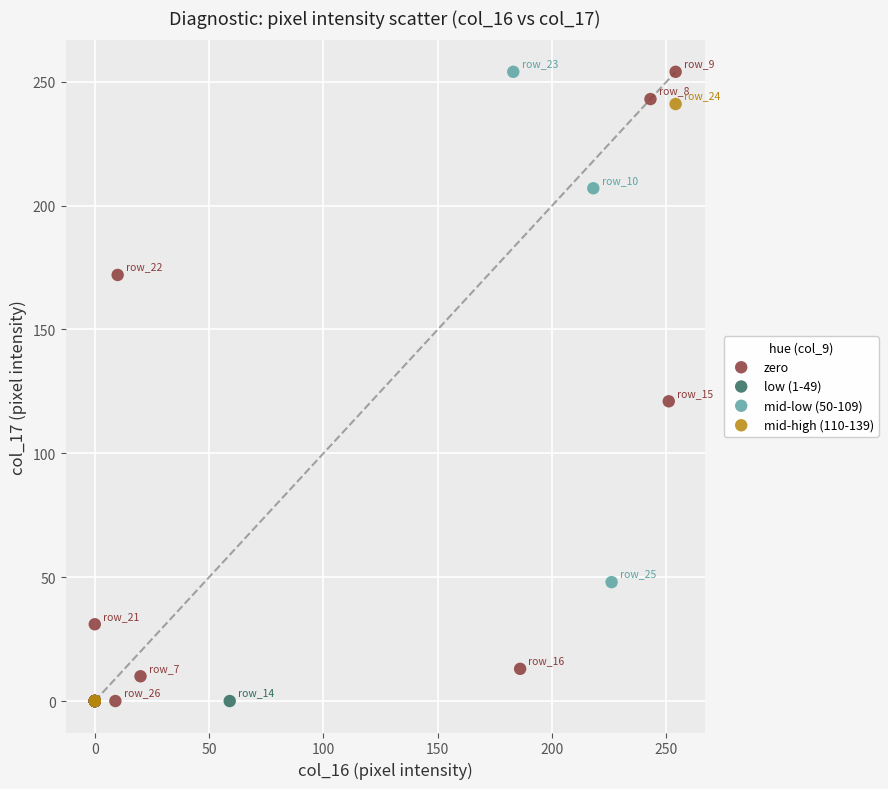

What are all the series names shown in the legend?

zero, low (1-49), mid-low (50-109), mid-high (110-139)